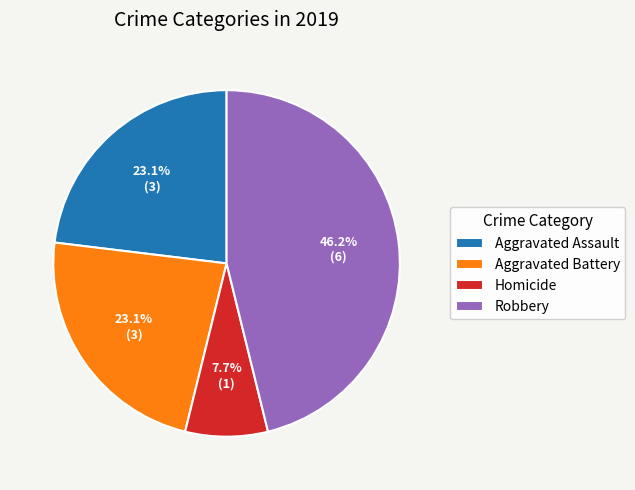

Is there a majority slice in this chart?

No